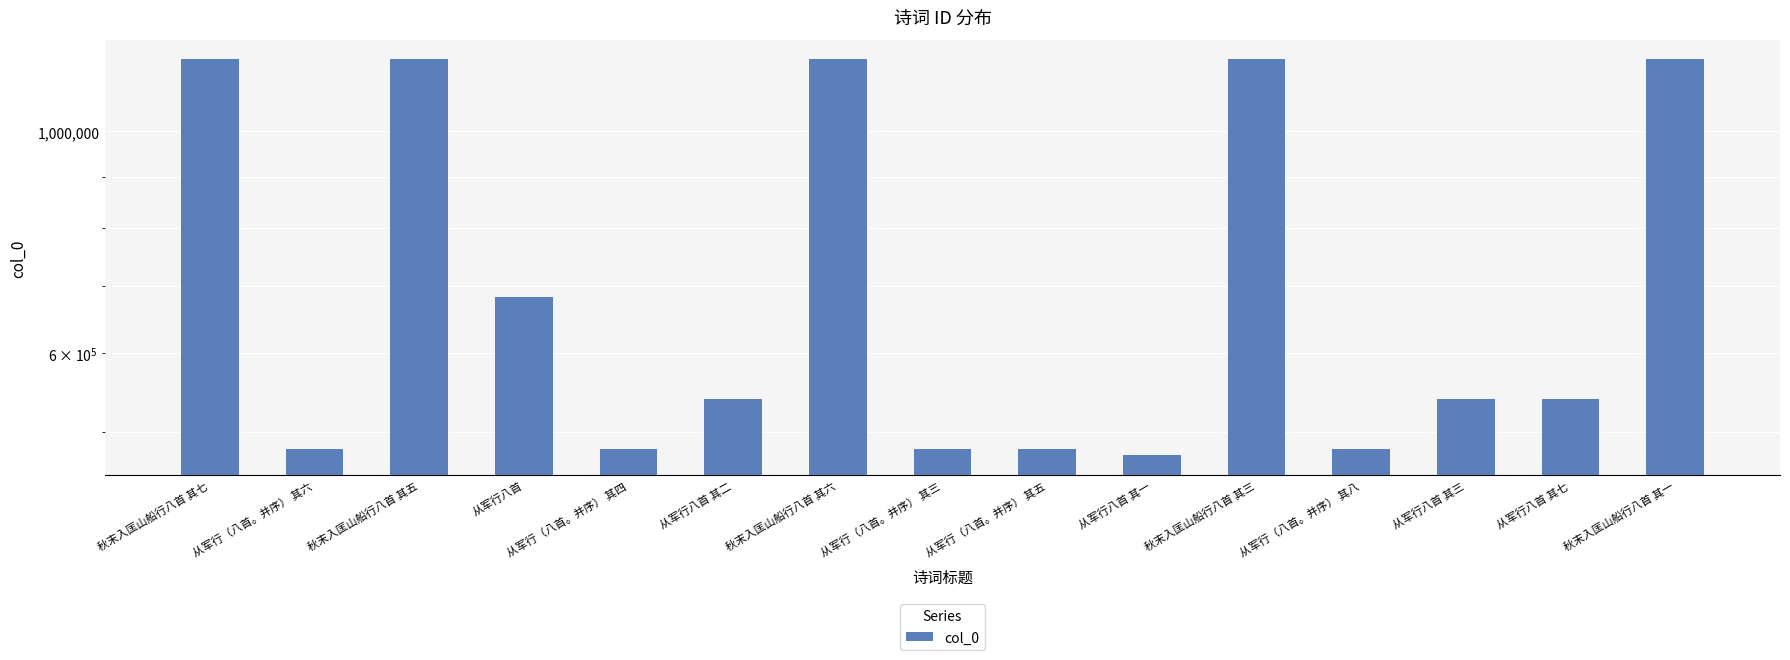

Count the number of data series in this chart.

1